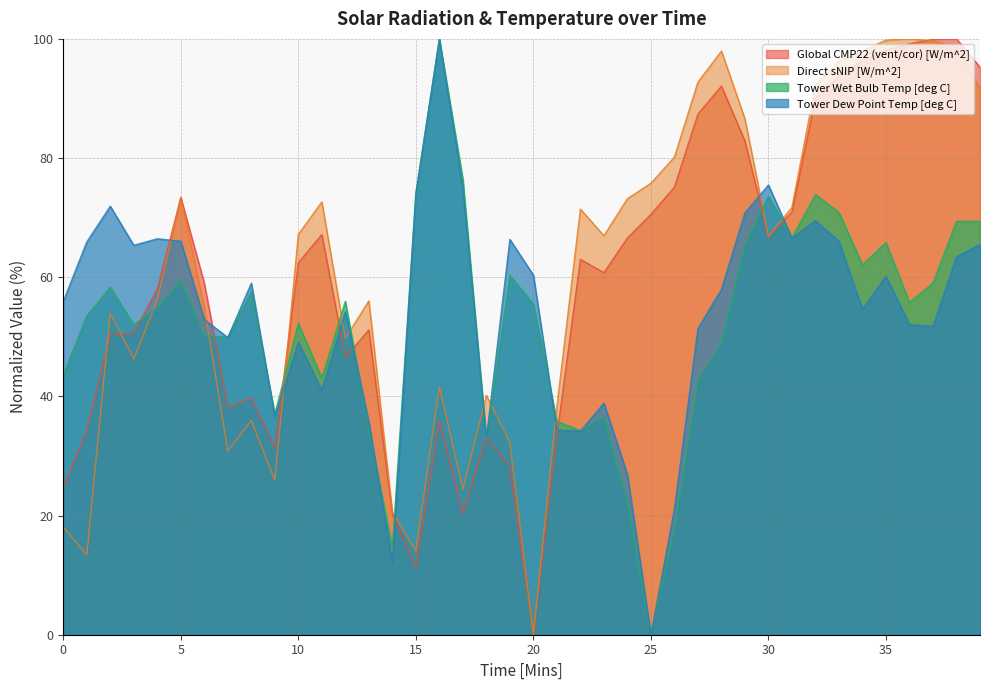

Between 15 and 36, which series saw the biggest shift?

Global CMP22 (vent/cor) [W/m^2]